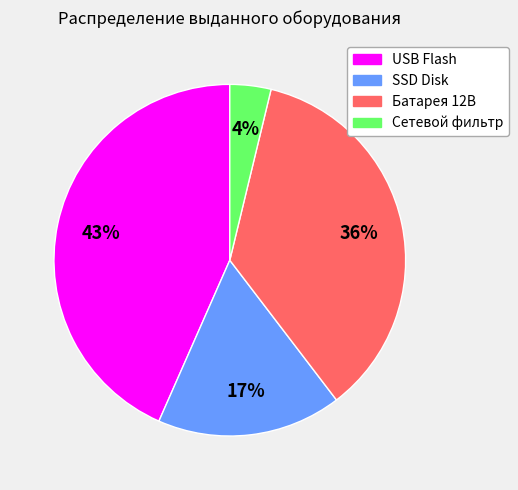

To the nearest percent, what is the difference between the SSD Disk and USB Flash slice percentages?

26%